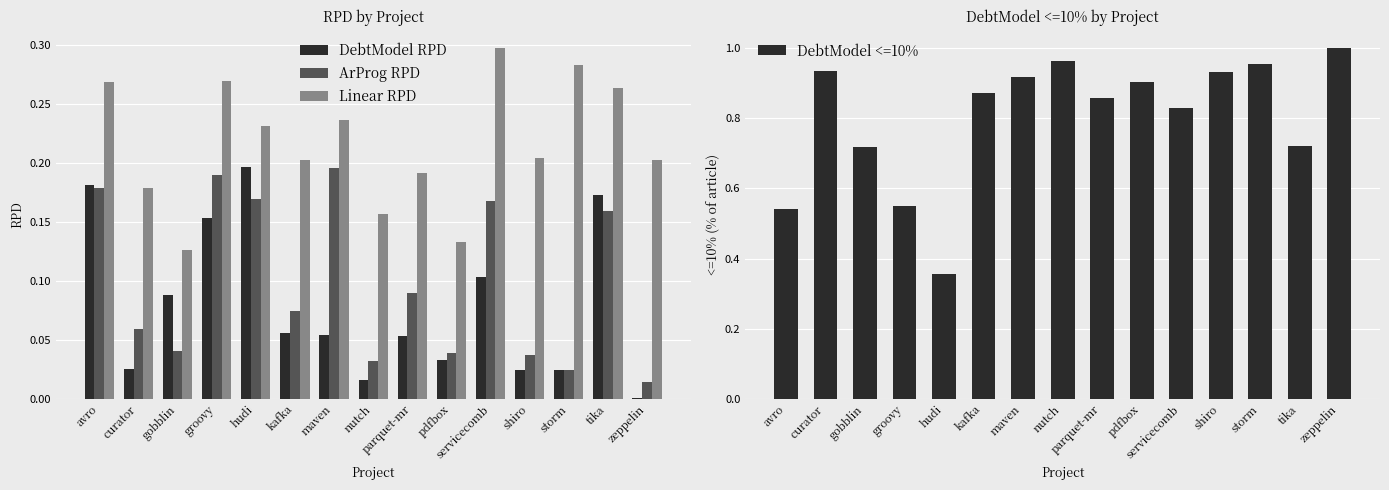

What are all the series names shown in the legend?

DebtModel RPD, ArProg RPD, Linear RPD, DebtModel <=10%